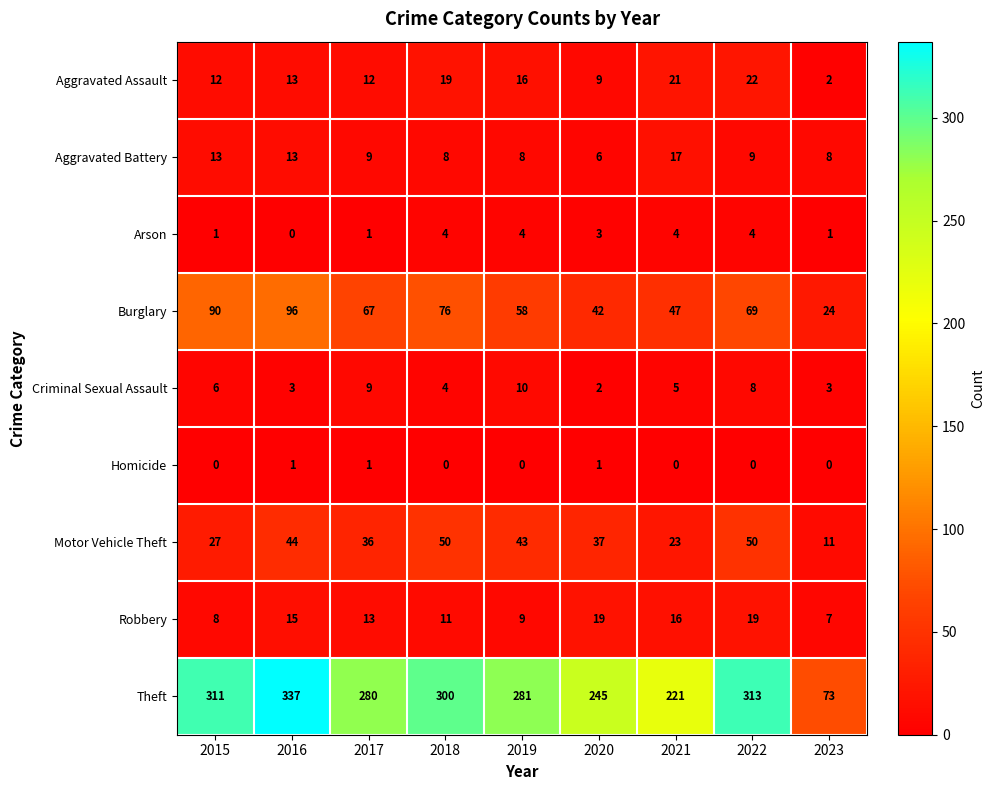

The value of Aggravated Assault at 2017 is 12. True or false?

True